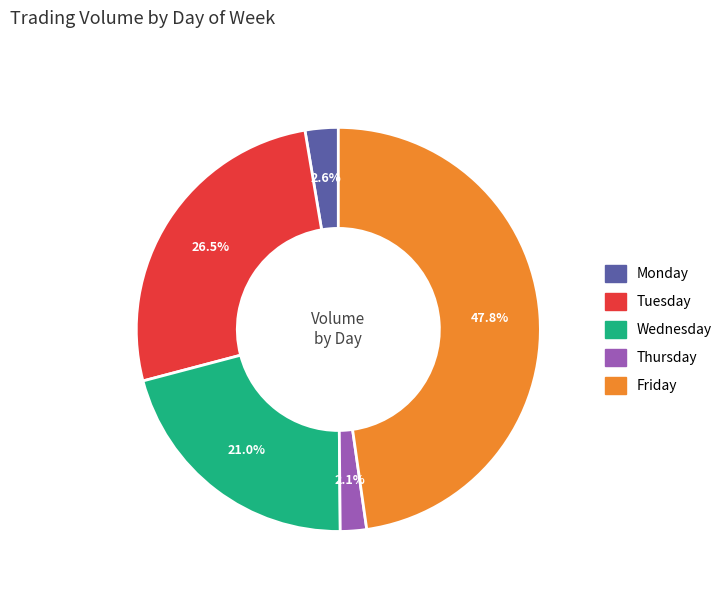

To the nearest percent, what is the difference between the Monday and Wednesday slice percentages?

18%